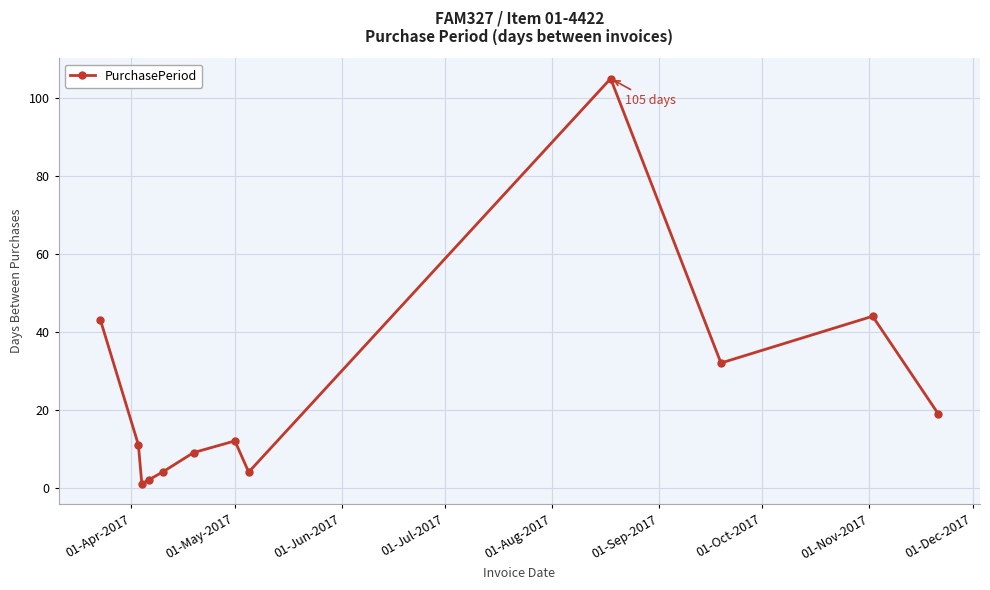

What is the maximum value shown in the chart?

105